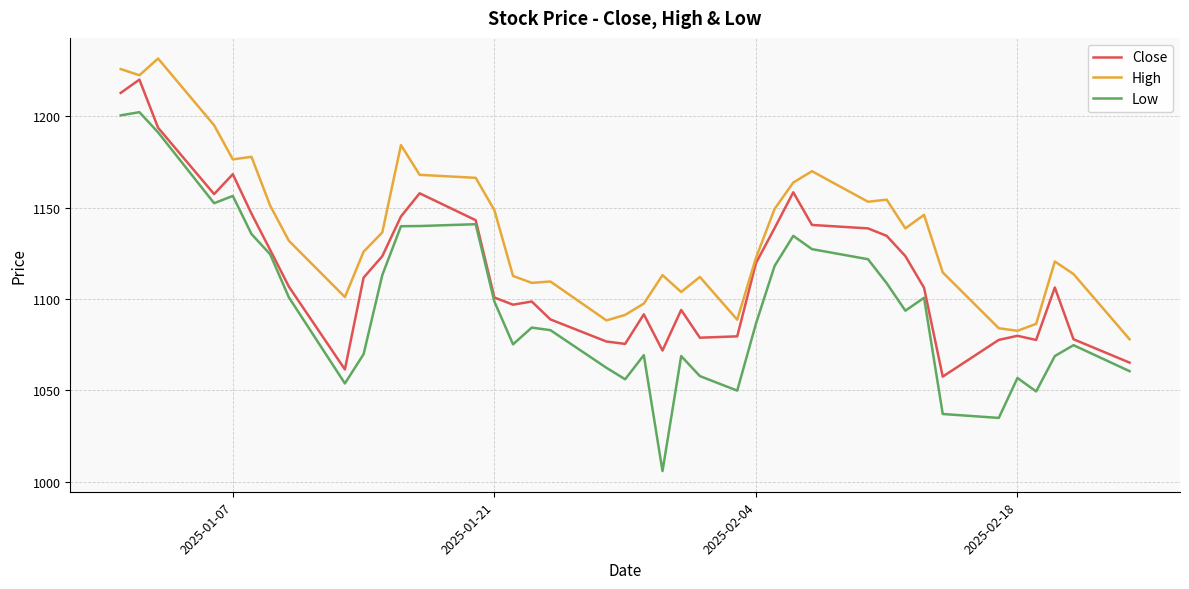

Which series has the widest spread of values?

Low